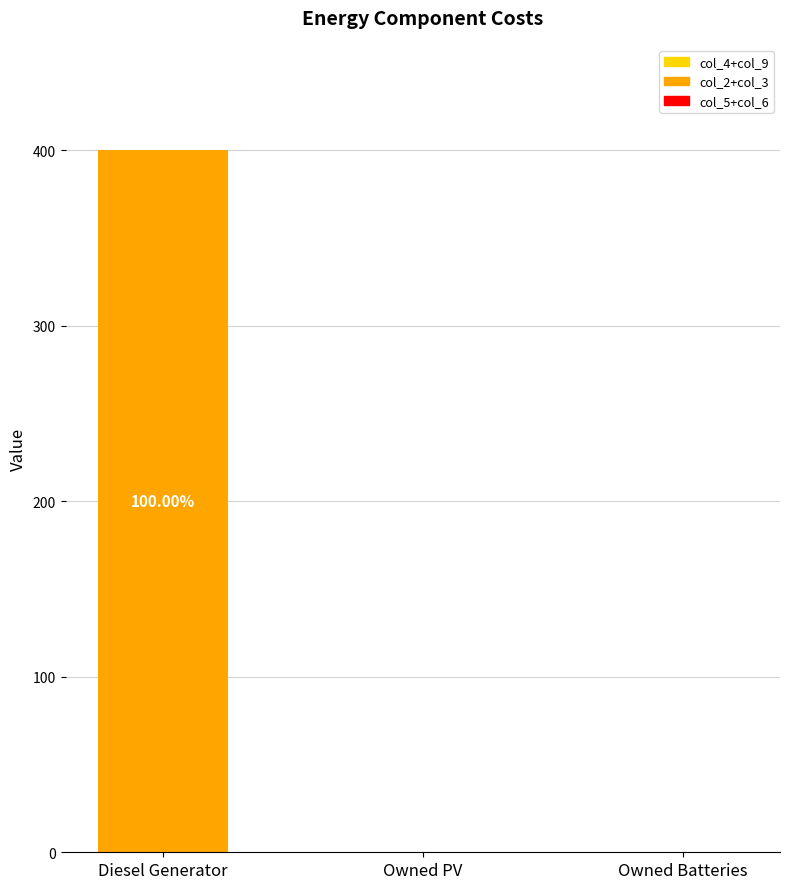

How many data points does each series have?

3